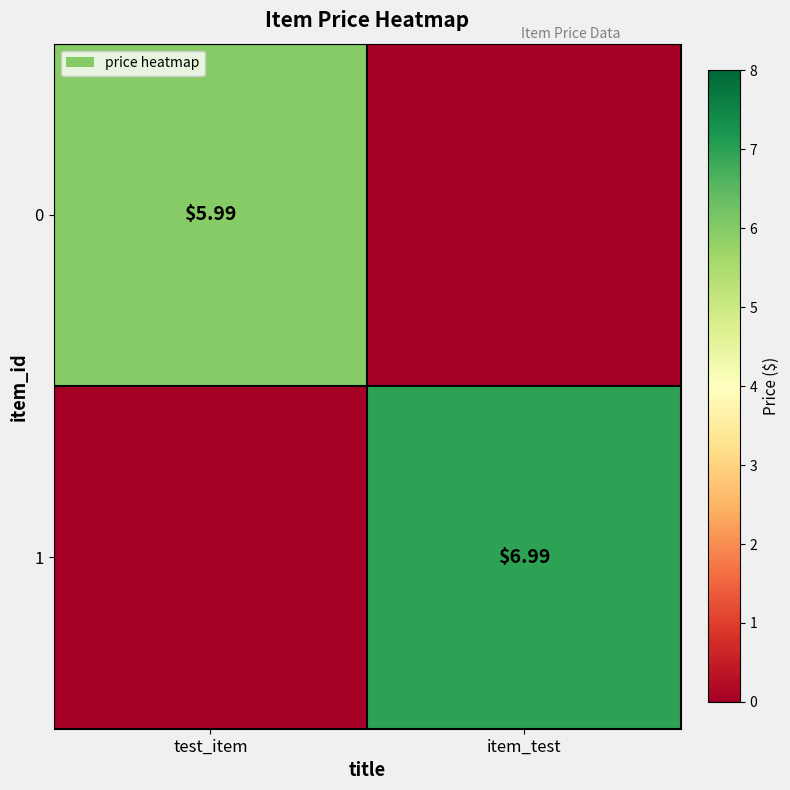

Is the value of 0 at test_item greater than the value of 1 at item_test?

No